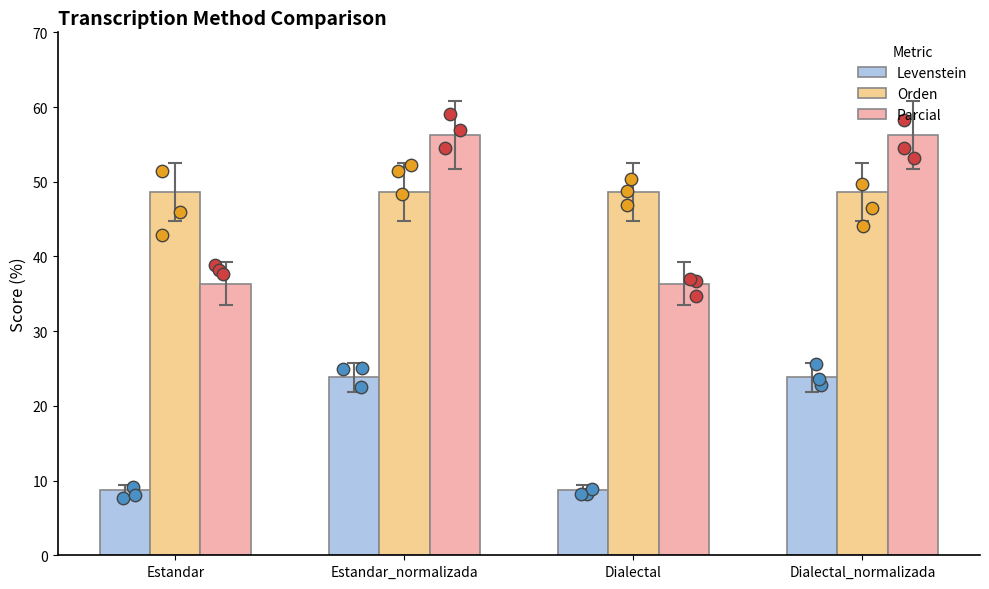

Is the value of Parcial at Dialectal greater than the value of Orden at Estandar_normalizada?

No